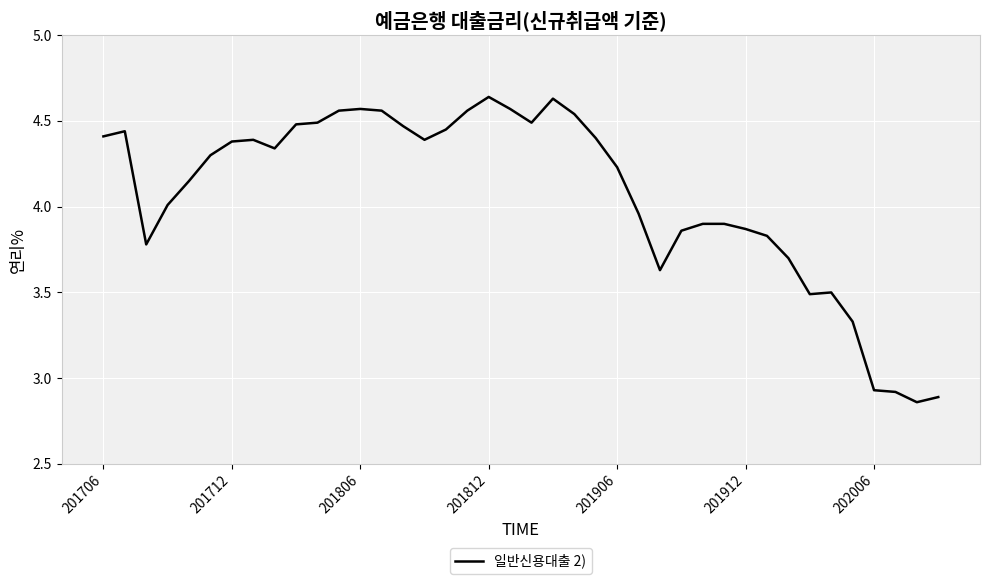

What is the difference between the maximum and minimum values?

1.8